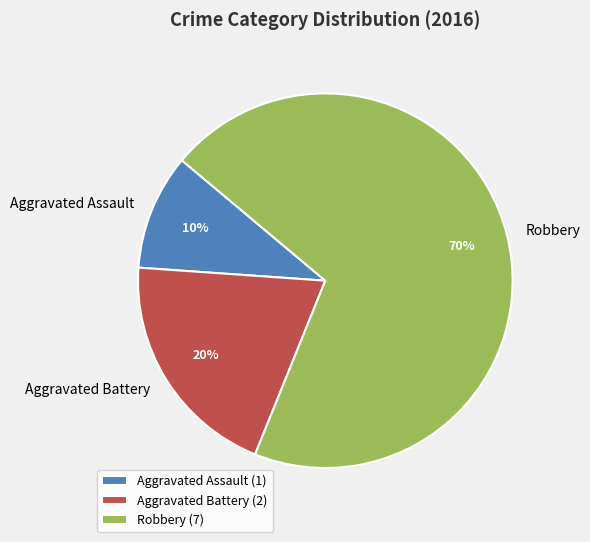

Is the sum of Aggravated Battery and Aggravated Assault greater than half?

No